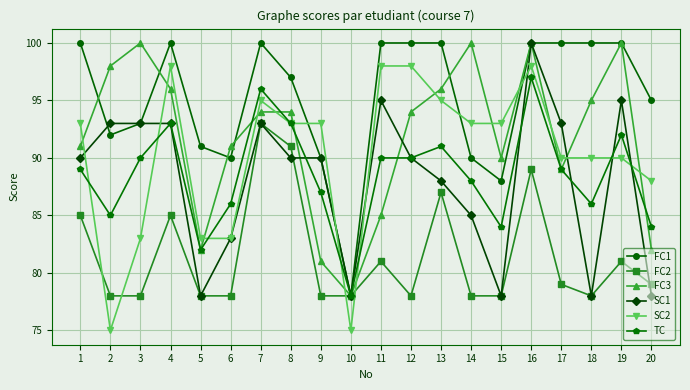

Which series changed the most between 3 and 12?

SC2